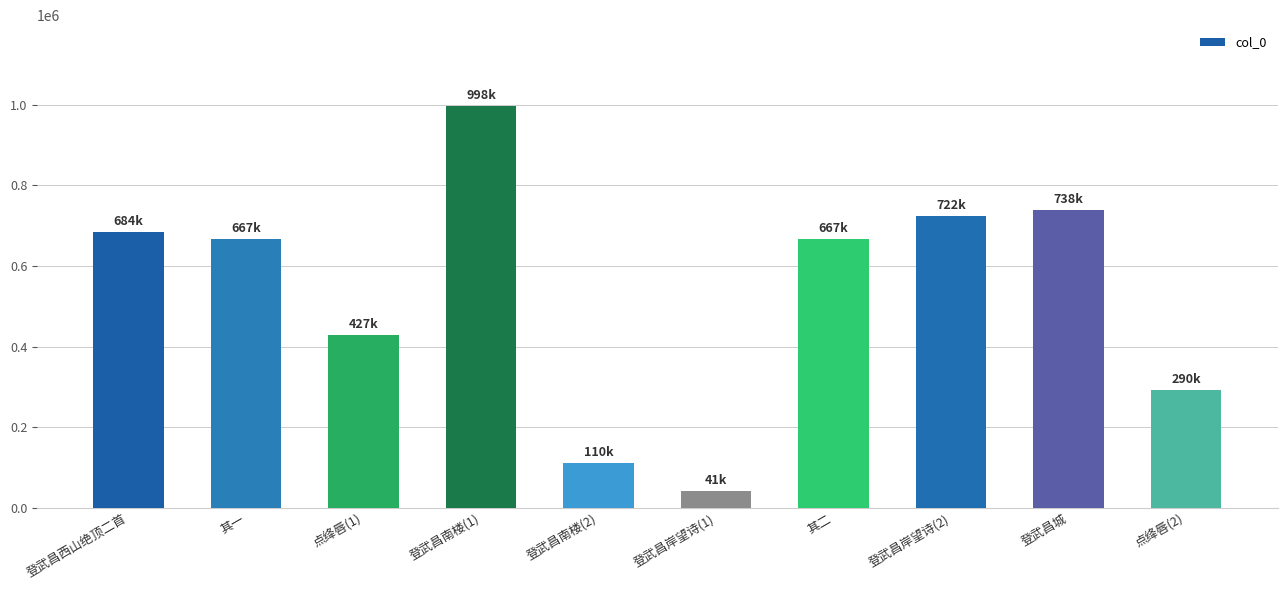

The chart shows a value of 667761 at 其一. True or false?

True